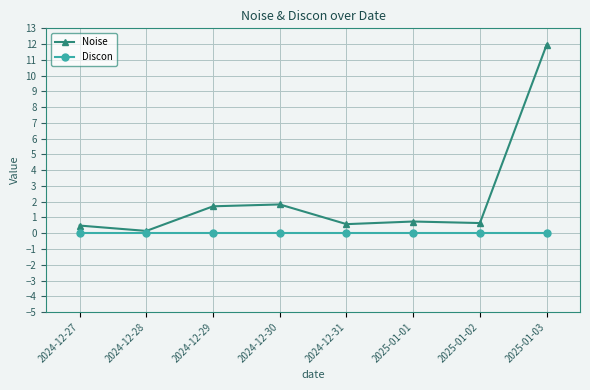

Reading left to right, what are all the values shown in this chart?

Noise: 2024-12-27=0.5	2024-12-28=0.1	2024-12-29=1.7	2024-12-30=1.8	2024-12-31=0.6	2025-01-01=0.7	2025-01-02=0.6	2025-01-03=12.0
Discon: 2024-12-27=0.0	2024-12-28=0.0	2024-12-29=0.0	2024-12-30=0.0	2024-12-31=0.0	2025-01-01=0.0	2025-01-02=0.0	2025-01-03=0.0